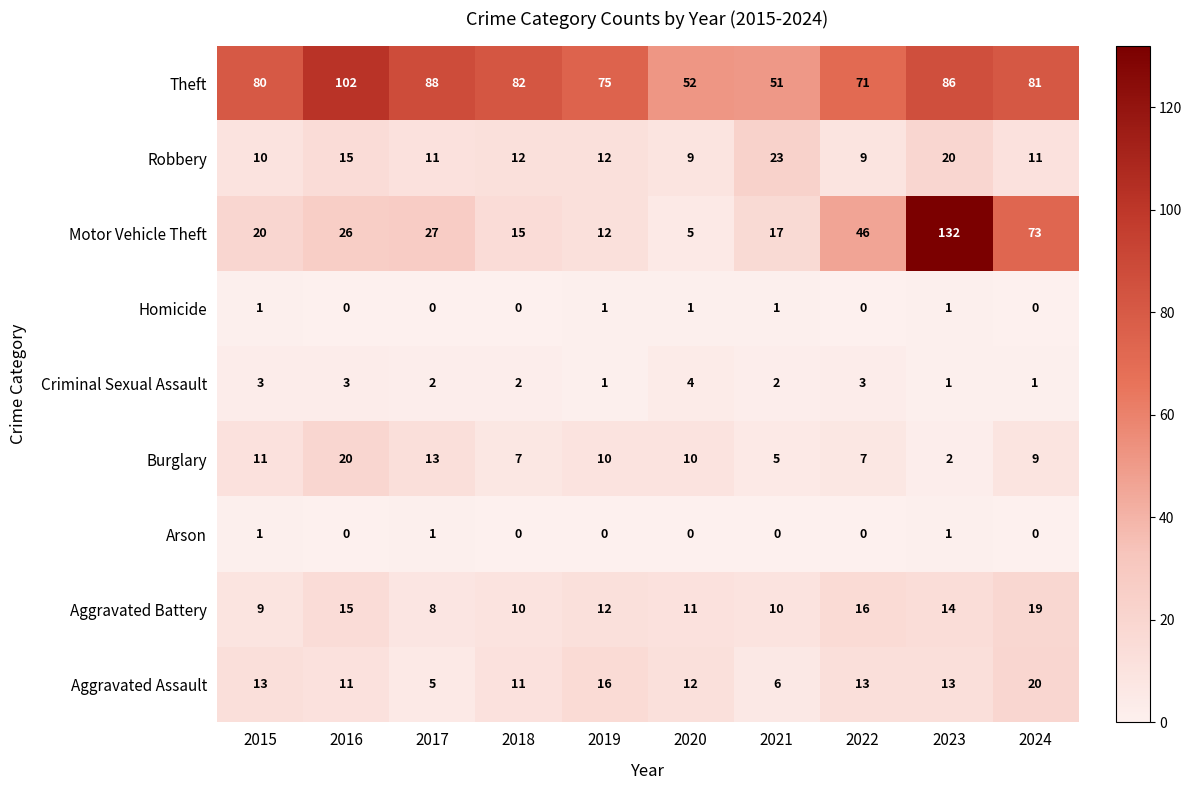

What is the difference between the maximum and minimum values in the Theft series?

51